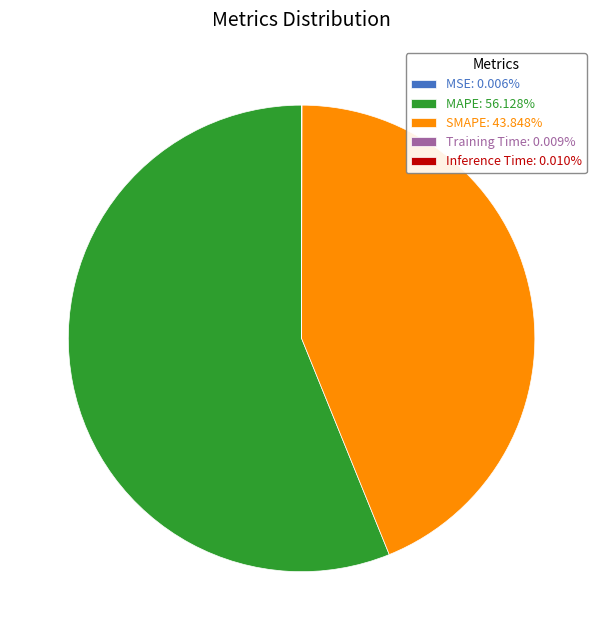

Does MAPE: 56.128% account for over 50% of the chart?

Yes